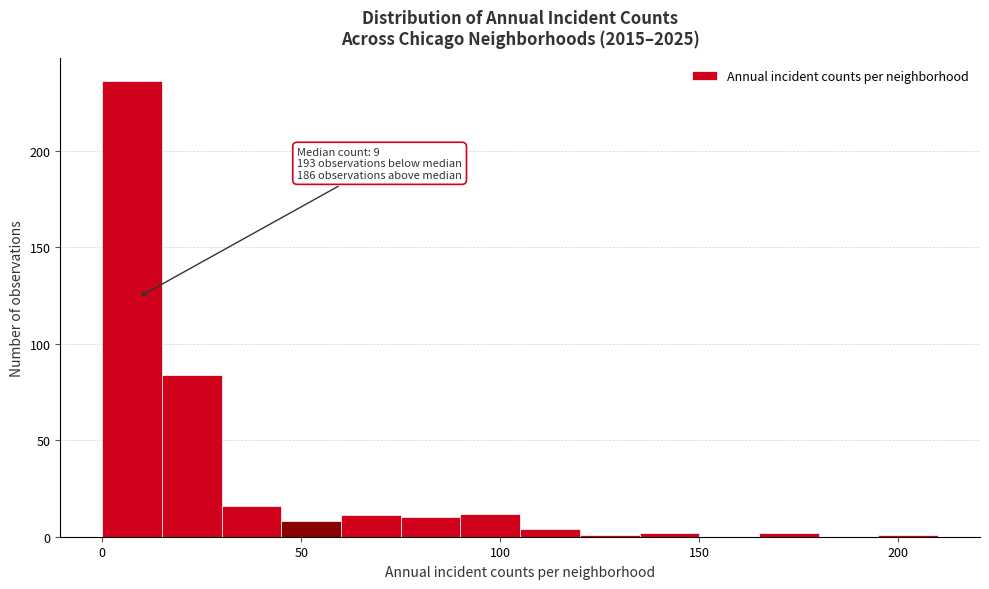

Around what value on the x-axis is the tallest bar? Give the approximate position of its centre, as read against the axis.

10